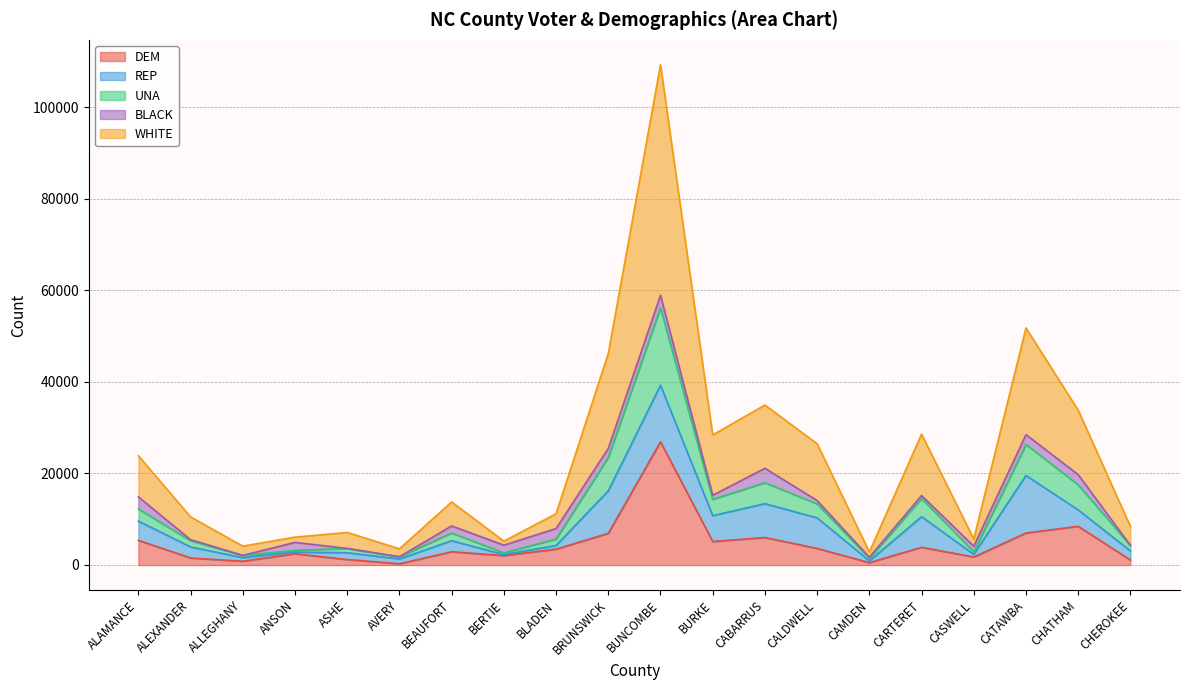

At which category is the sum across all series the highest?

BUNCOMBE